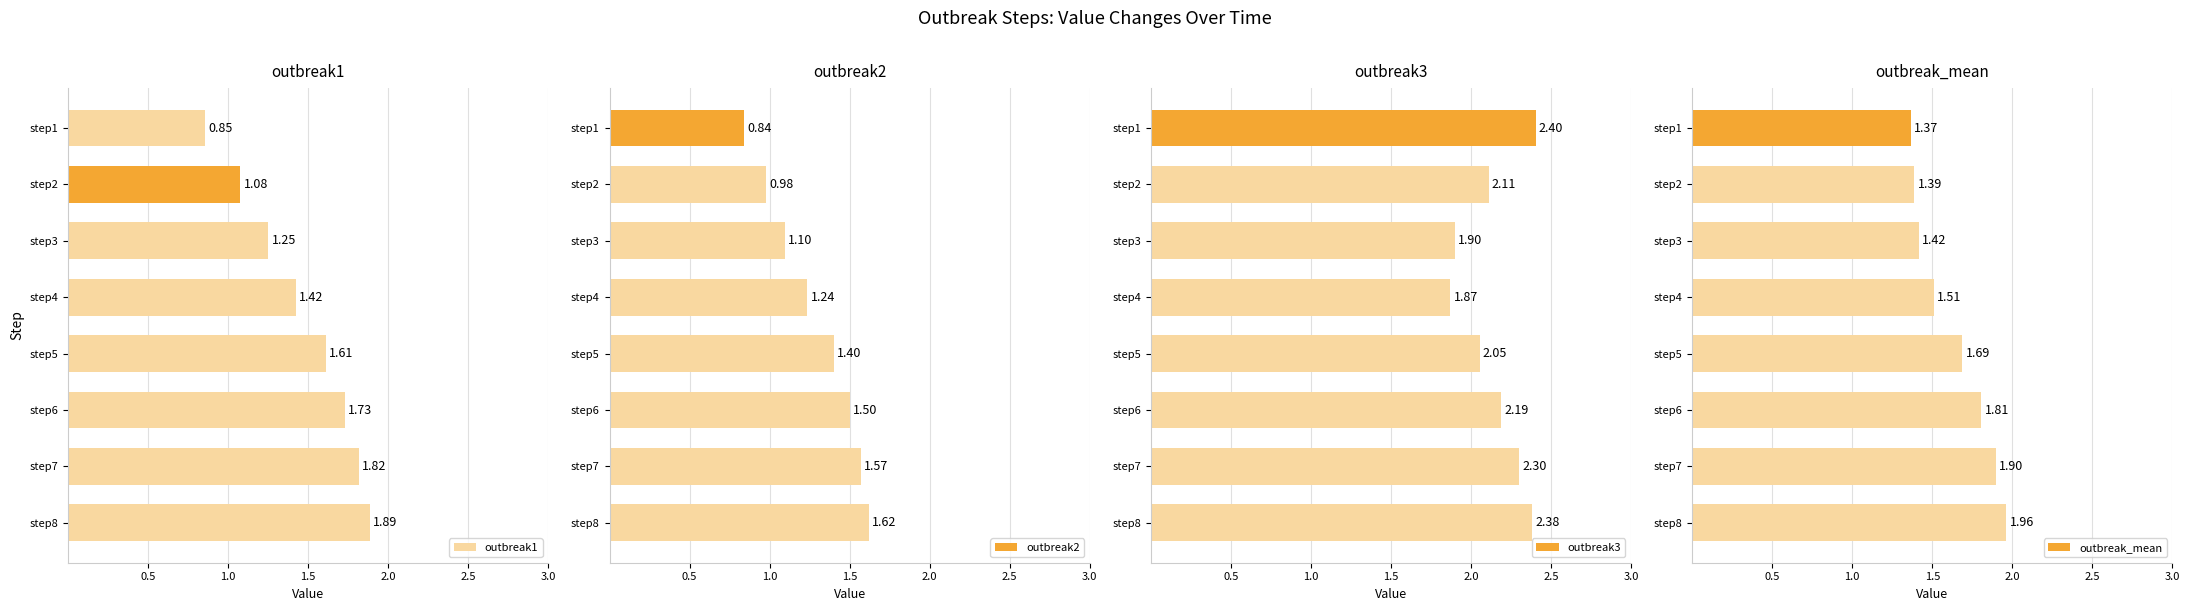

List the labels in order of outbreak3 value, smallest first.

step4, step3, step5, step2, step6, step7, step8, step1